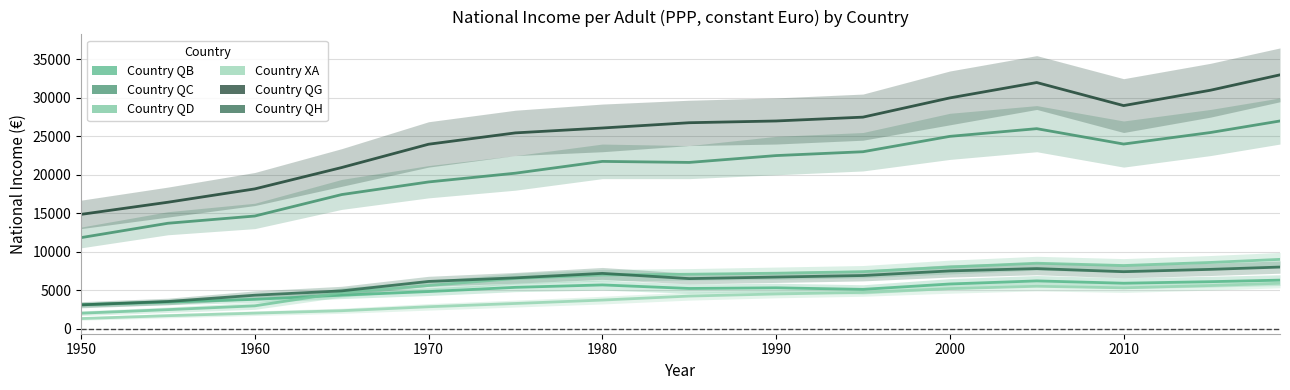

How many interior local valleys does the Country XA series have?

1